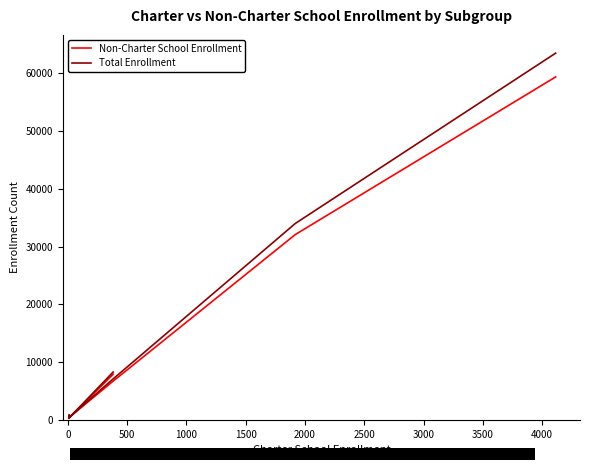

How many data points in Total Enrollment are above 6901?

3